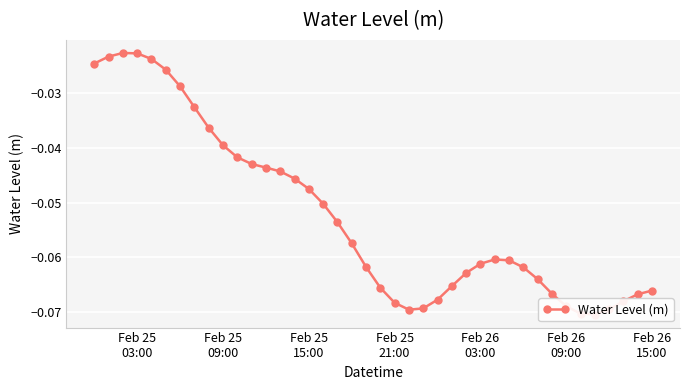

How many series are shown in this chart?

1